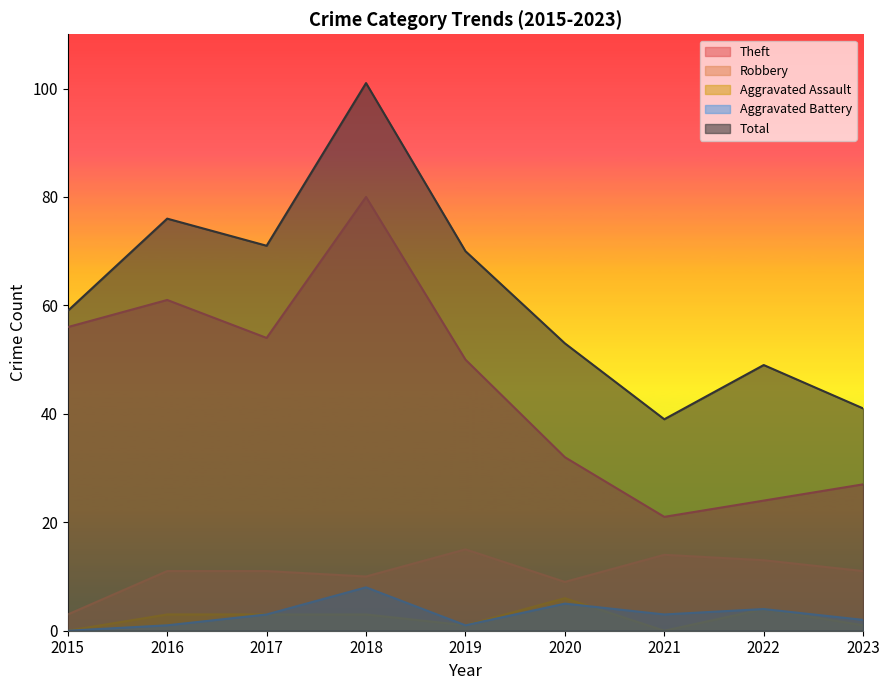

What is the difference between the highest and lowest values at 2021?

39